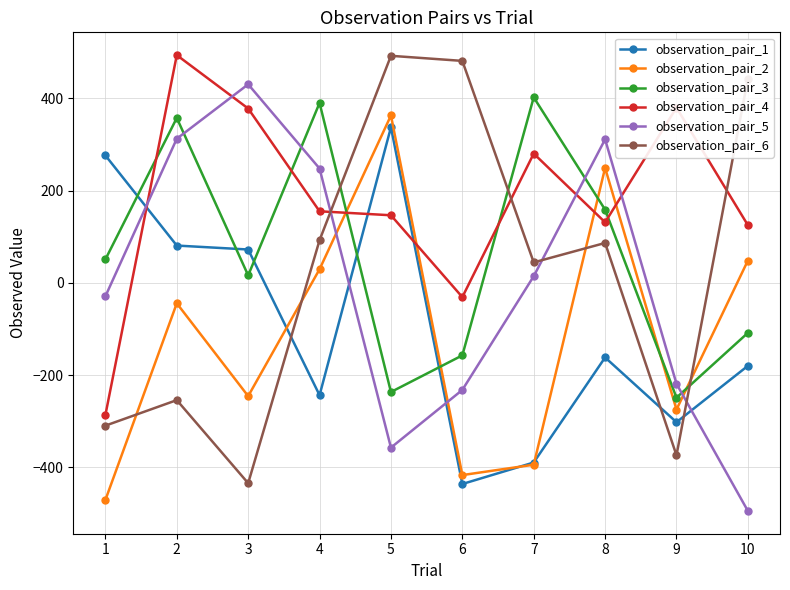

What is the difference between the maximum and minimum values in the observation_pair_2 series?

834.1